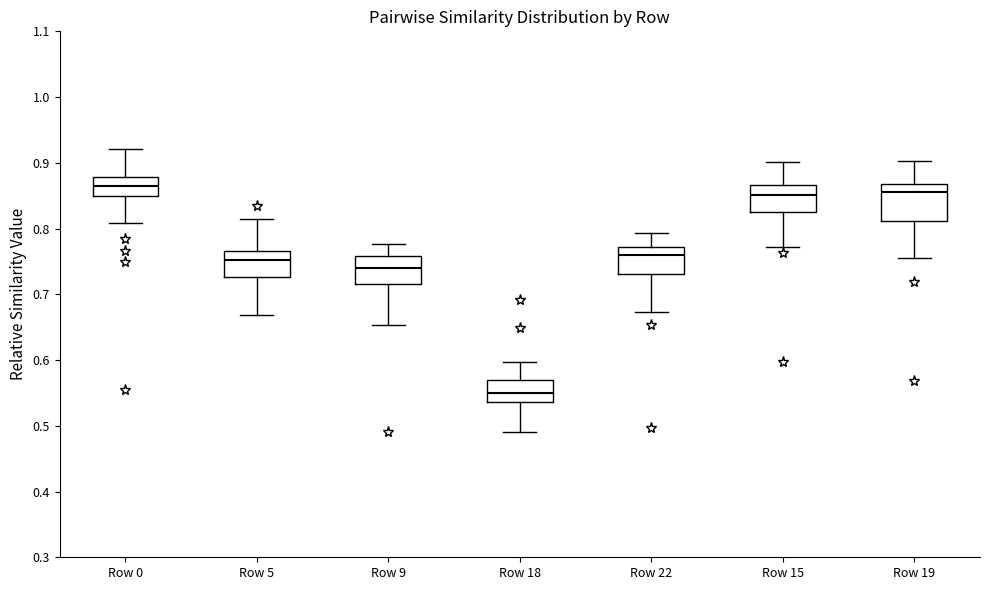

Where does the lower whisker of the box for Row 5 end on the y-axis? The values are not printed on the chart, so give them approximately, as read against the axis.

0.67